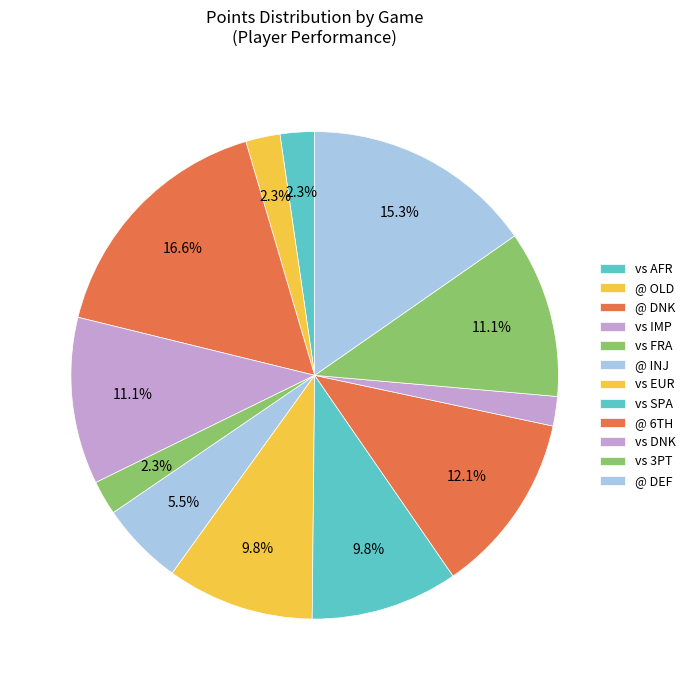

Which slice is the smallest?

vs DNK